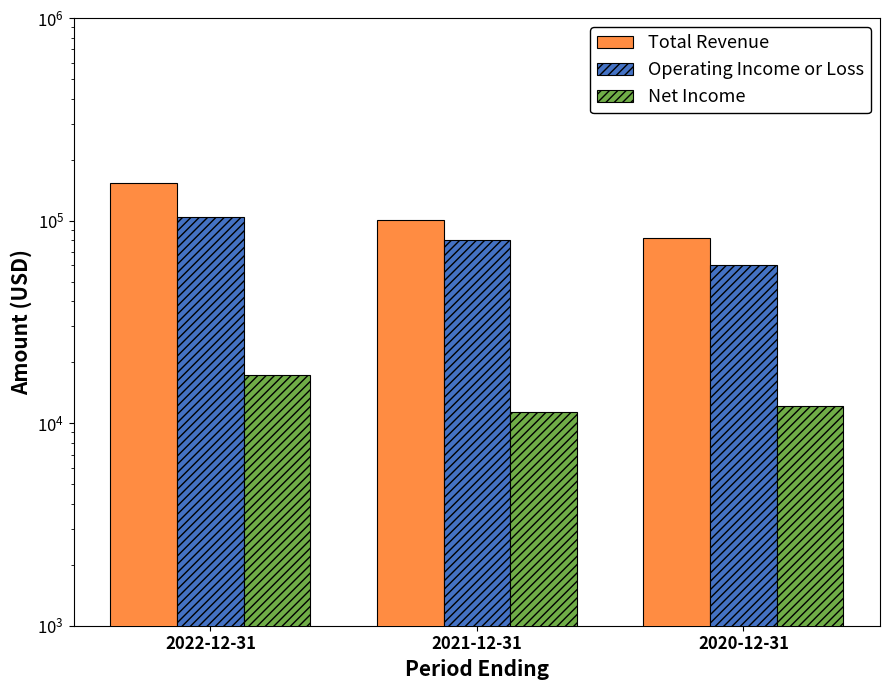

At how many categories does at least one series exceed 144187?

1